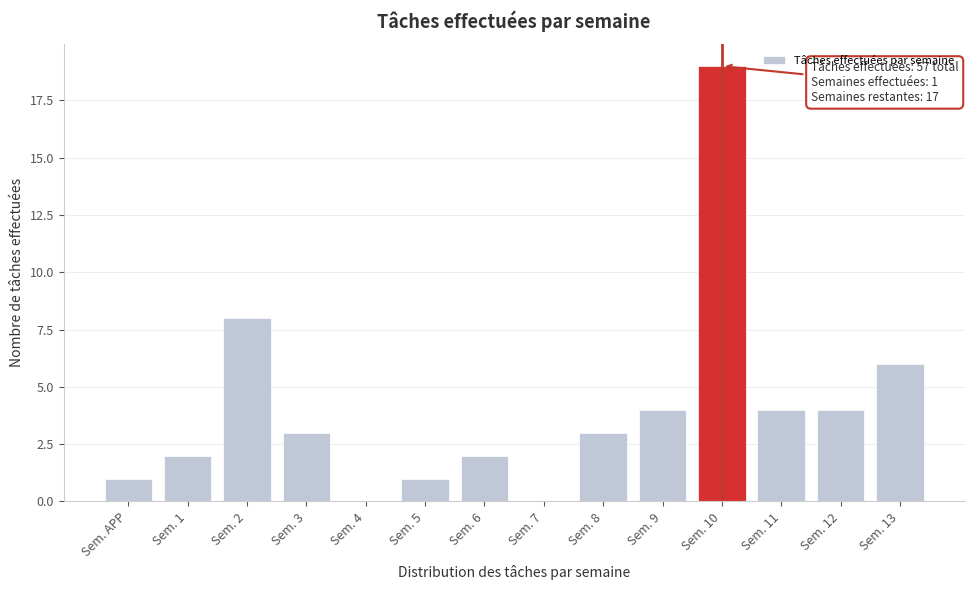

Reading left to right, transcribe all the data shown in this chart.

Sem. APP=1	Sem. 1=2	Sem. 2=8	Sem. 3=3	Sem. 4=0	Sem. 5=1	Sem. 6=2	Sem. 7=0	Sem. 8=3	Sem. 9=4	Sem. 10=19	Sem. 11=4	Sem. 12=4	Sem. 13=6